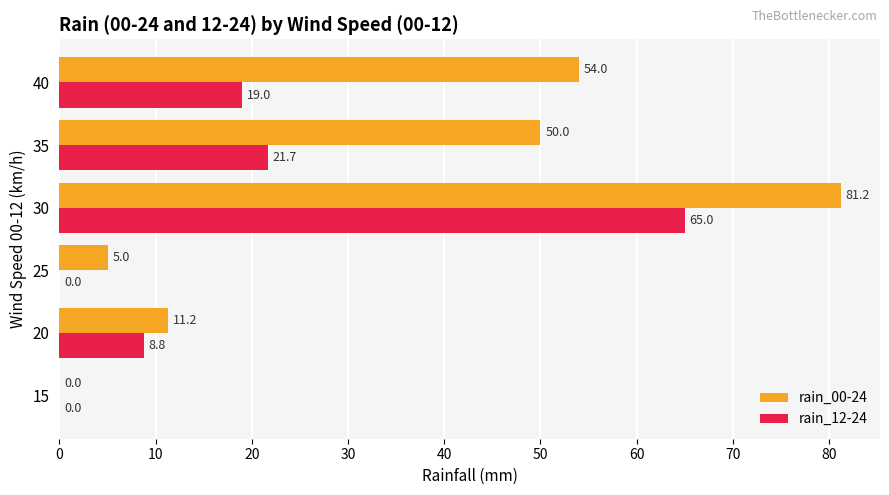

What is the sum of the rain_00-24 values at 35 and 25?

55.0